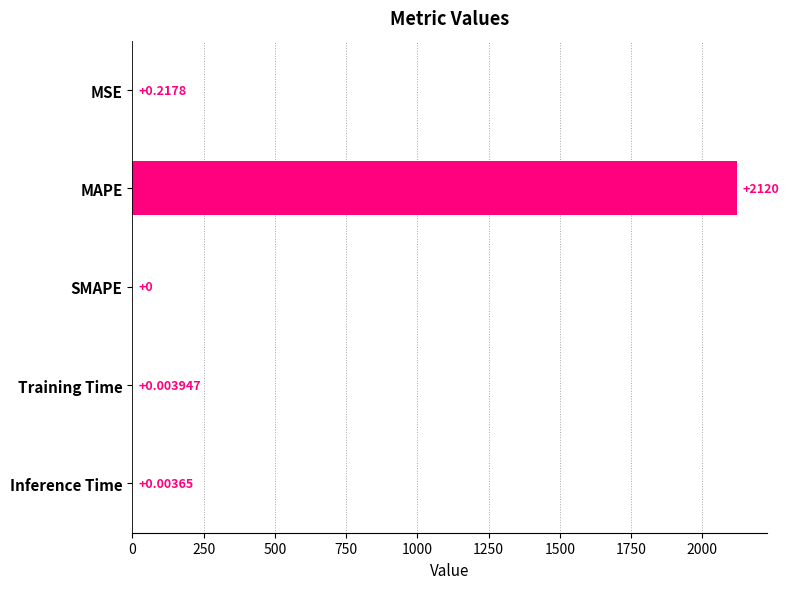

Which category has the highest value across all series?

MAPE